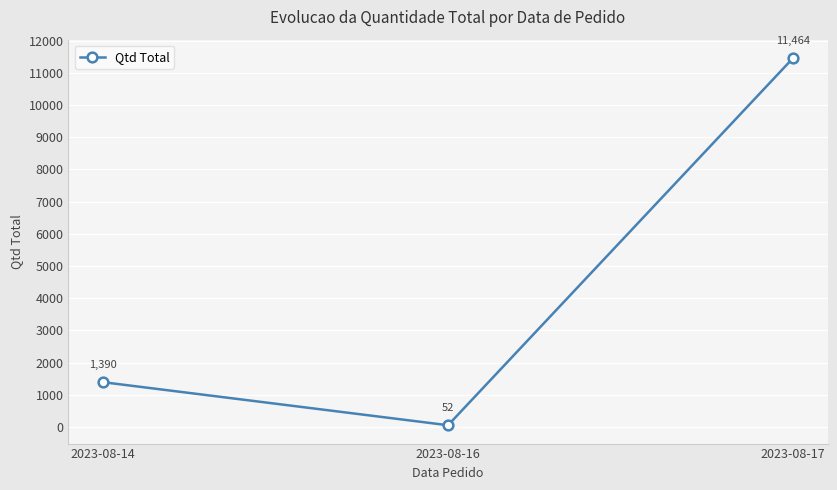

What is the difference between the values at 2023-08-16 and 2023-08-14?

1338